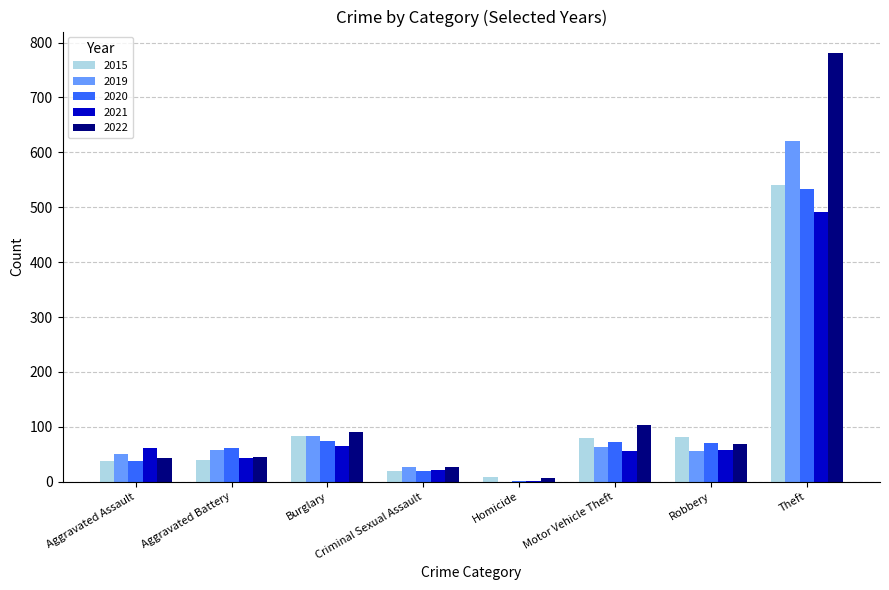

Which series has the widest spread of values?

2022